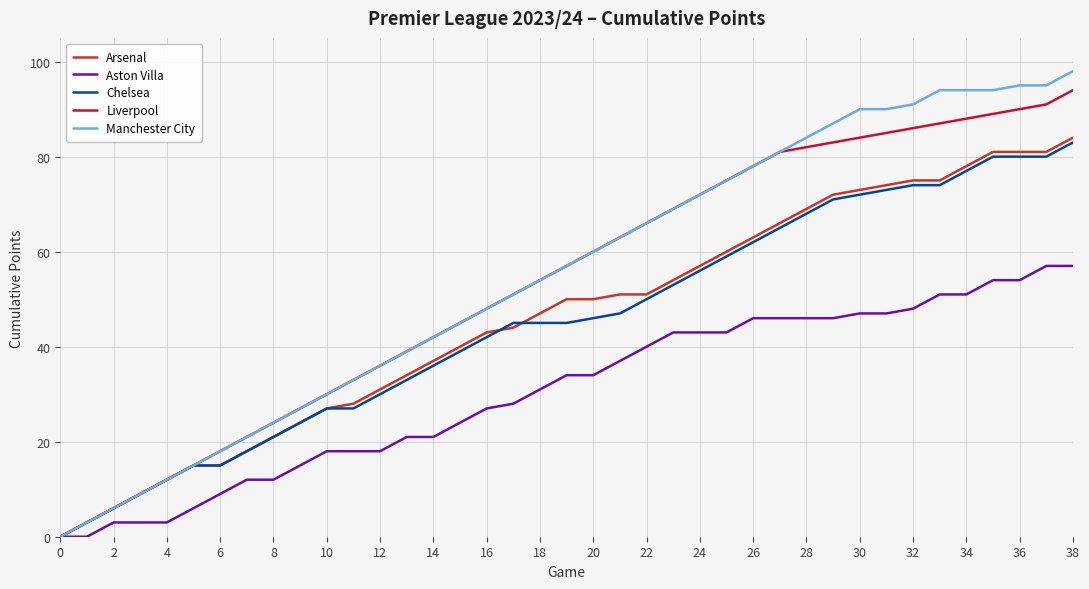

What is the difference between the second highest and second lowest values in the Chelsea series?

77